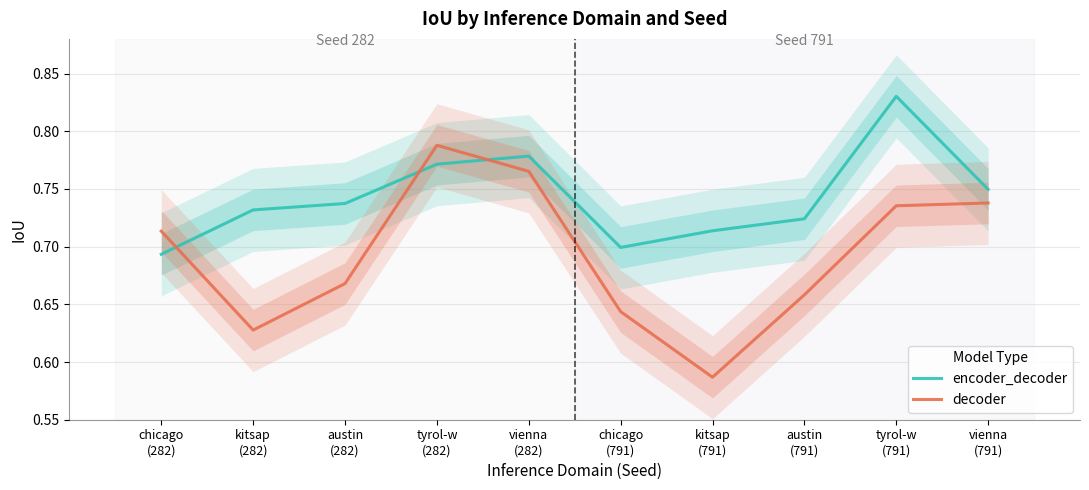

True or false: encoder_decoder and decoder cross at least once.

True